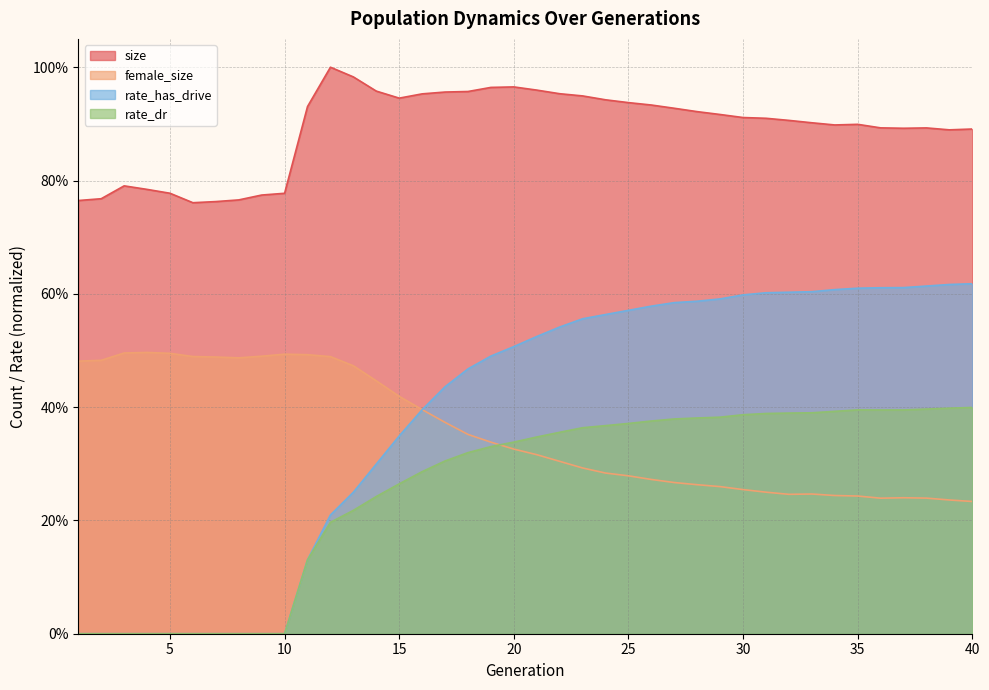

At which label is rate_has_drive closest to 0?

1